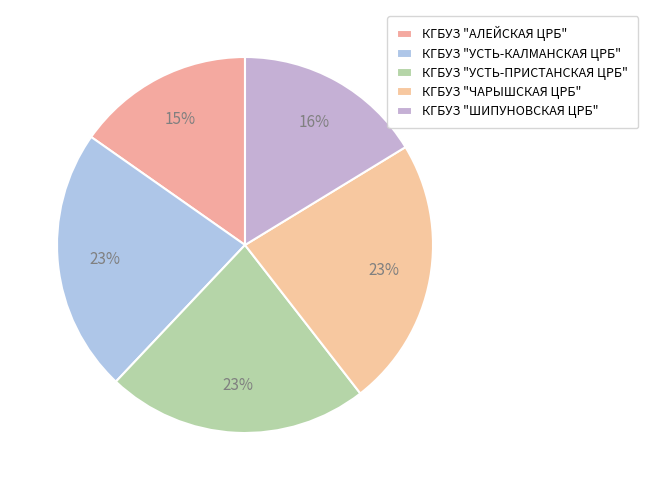

How many slices are in this pie chart?

5